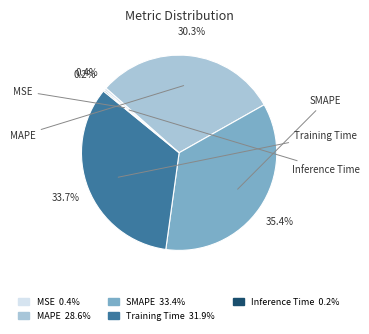

Is the sum of MAPE and MSE greater than half?

No